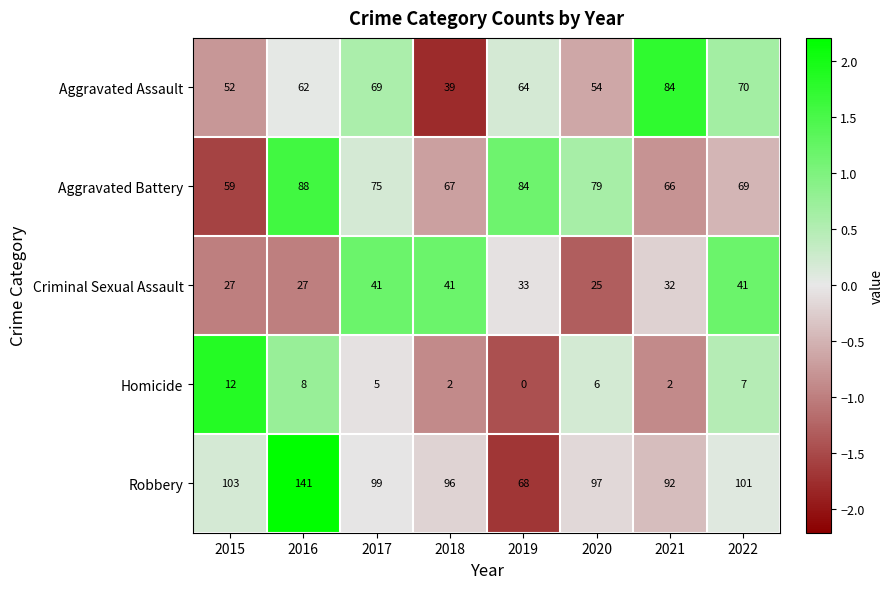

What is the difference between the highest and lowest values at 2017?

94